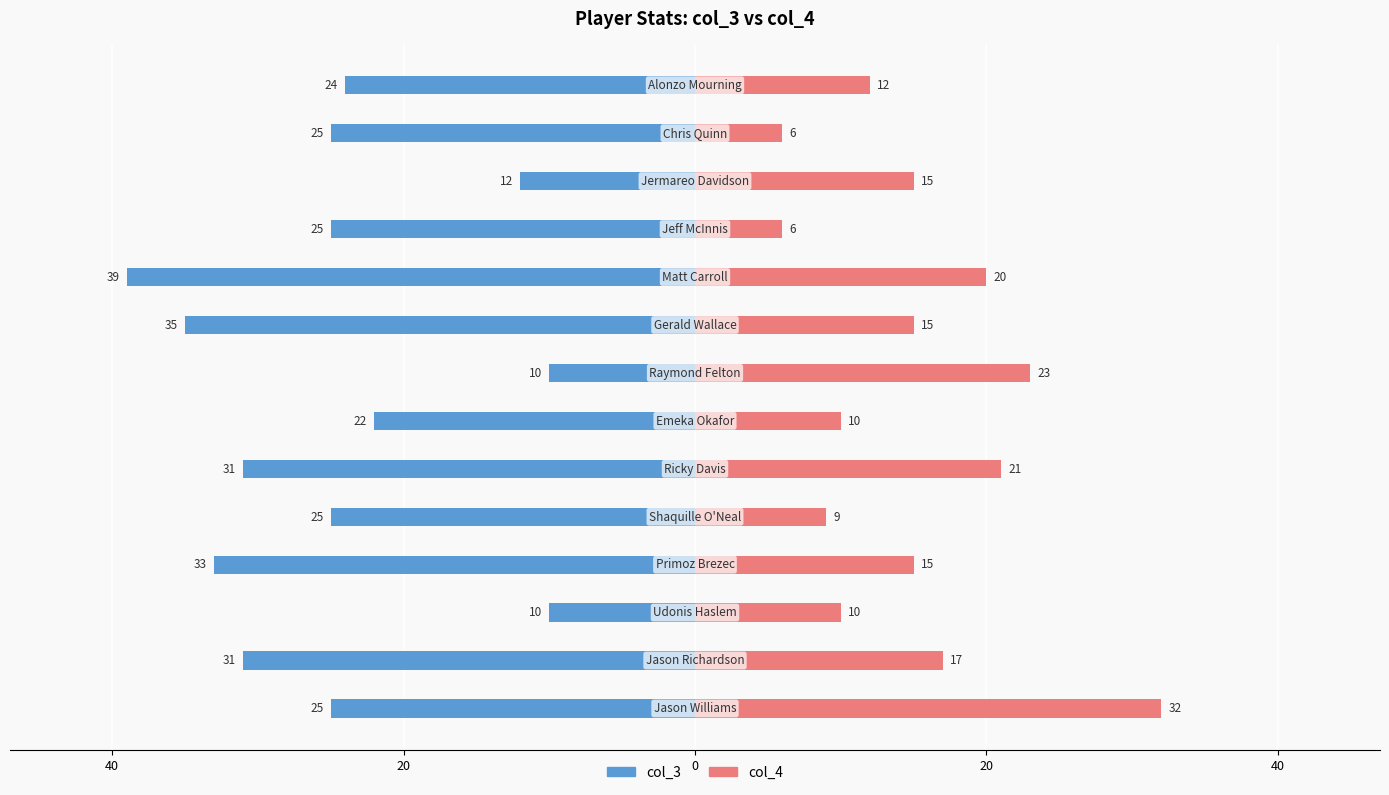

Are the bars horizontal?

Yes